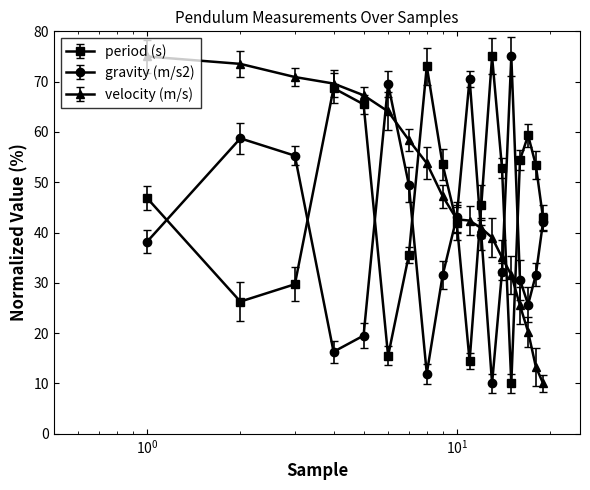

What is the value of the gravity (m/s2) point at the 19th from the left?

42.2